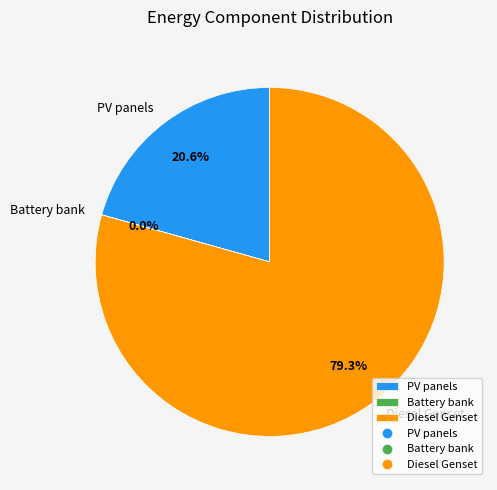

Is it true that Diesel Genset is 89% of the pie?

False